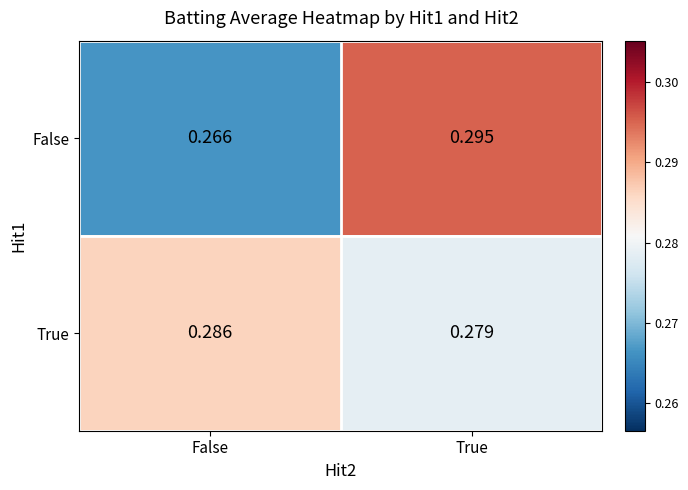

Which category has the highest value in the False series?

True